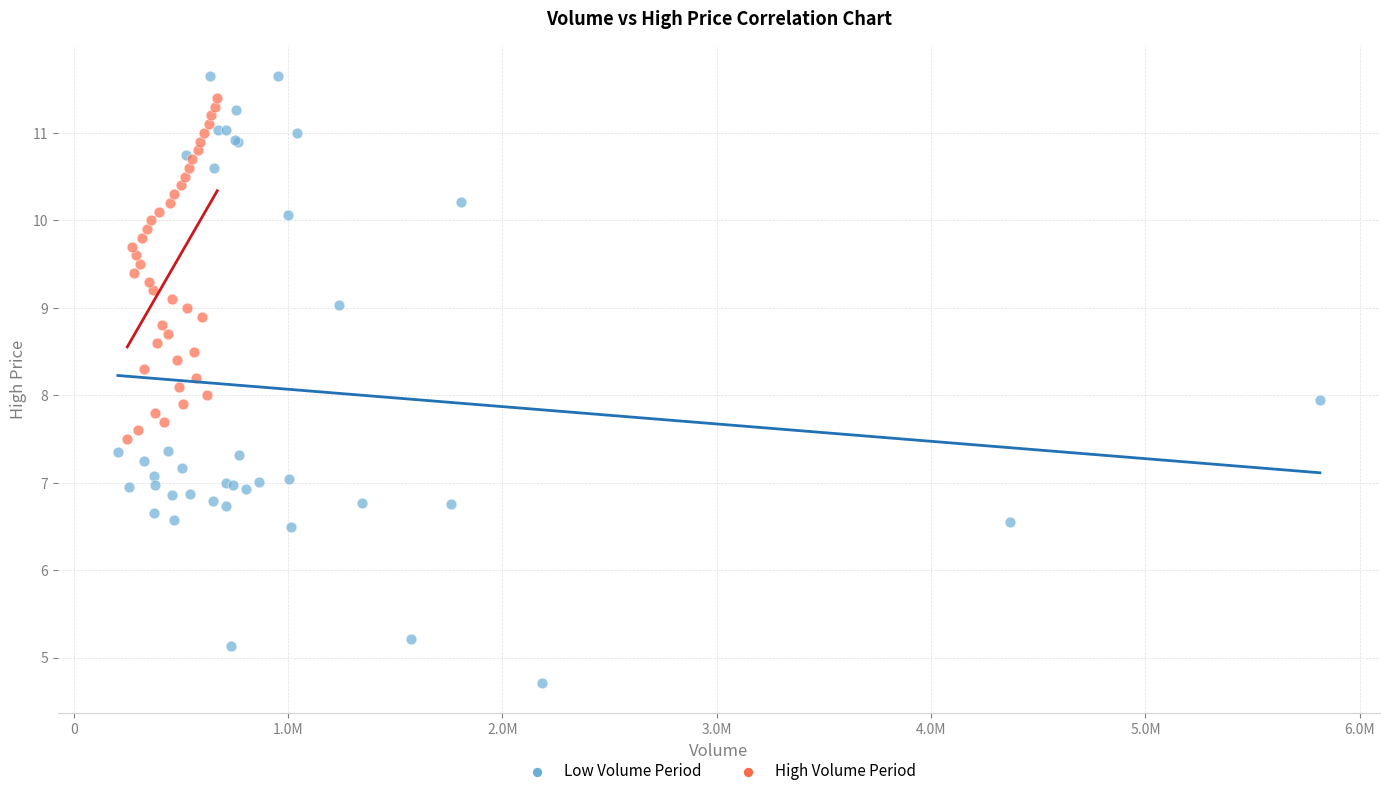

Which series contains the lowest Y value?

Low Volume Period